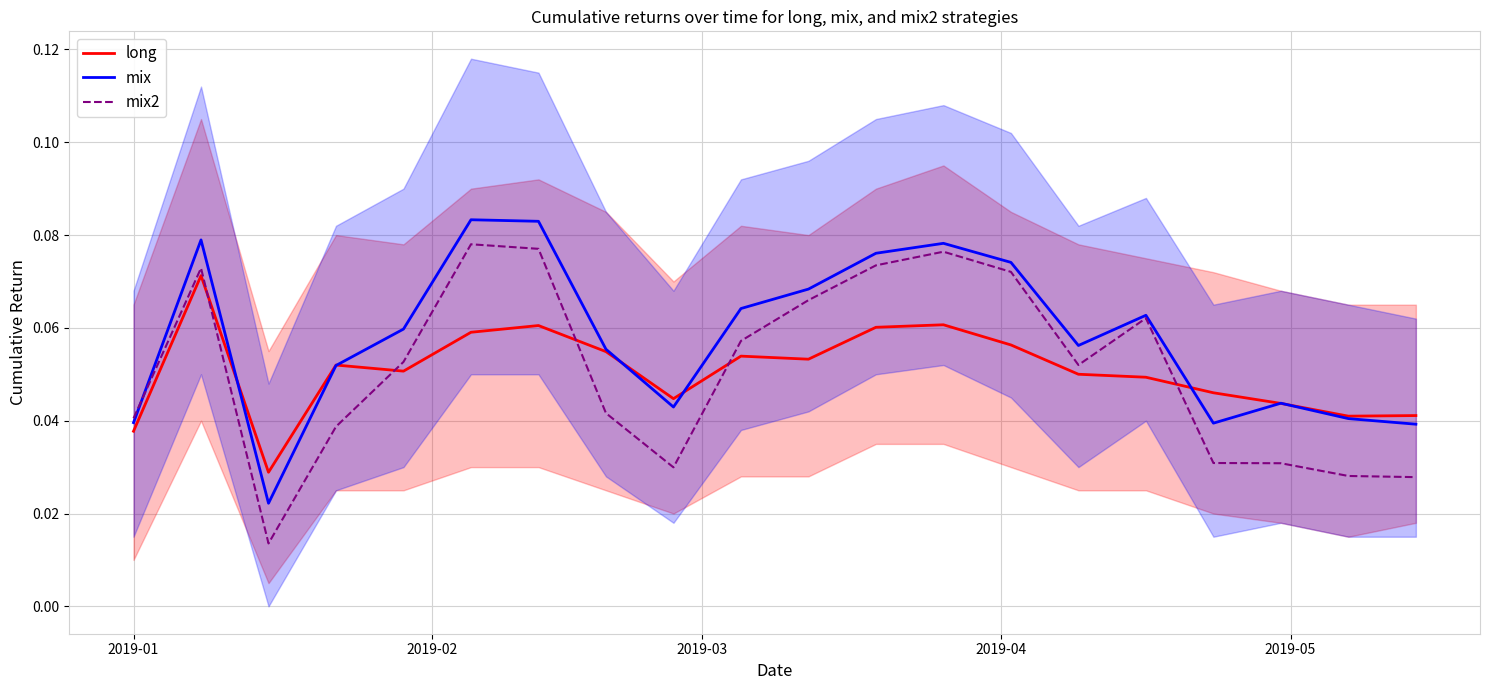

Is the value of mix at 2019-05 greater than the value of mix2 at 2019-03?

Yes